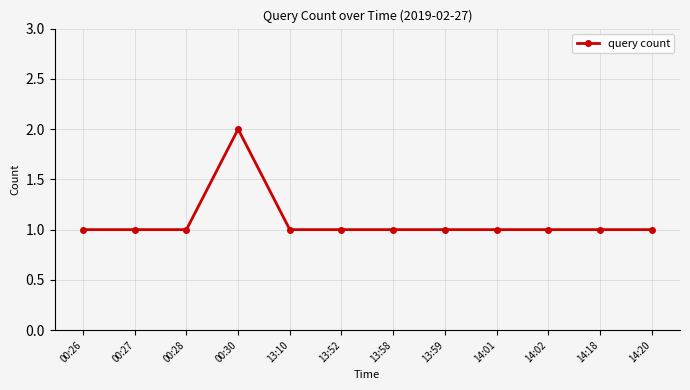

What is the sum of all values?

13